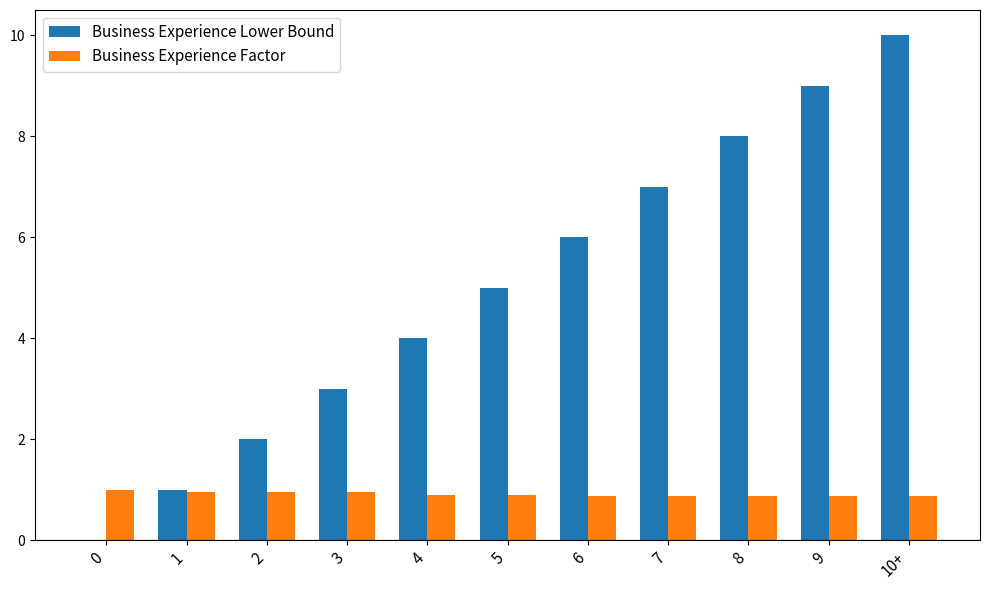

What is the highest value of the Business Experience Lower Bound series?

10.0